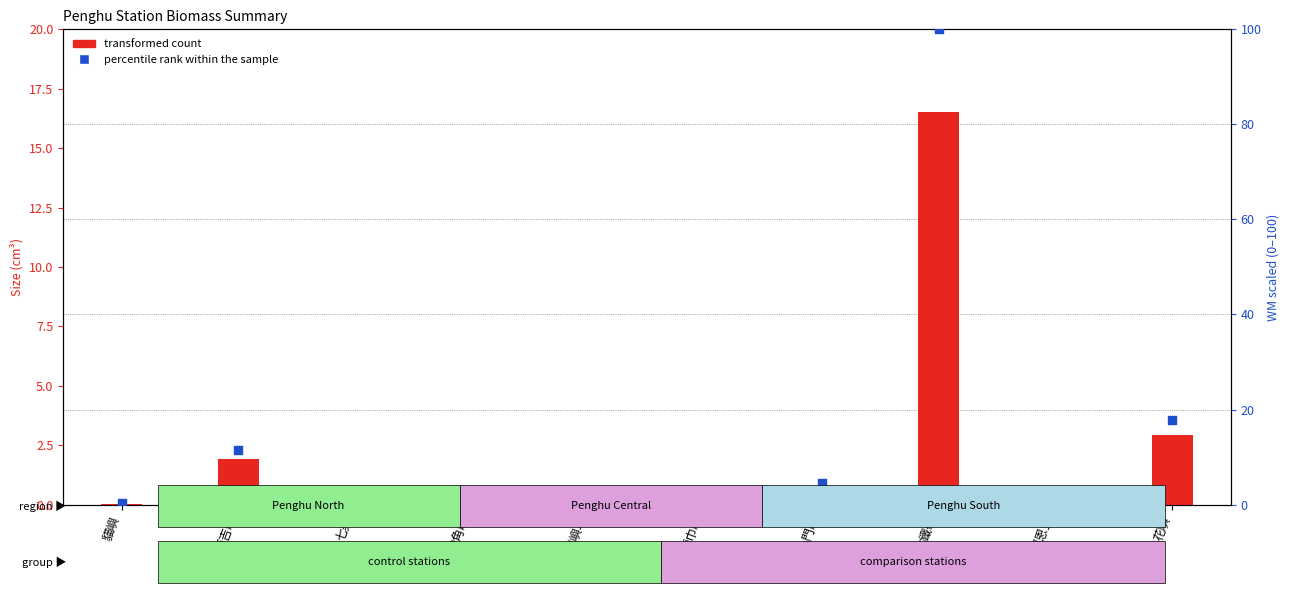

What is the total value across all series at 四角嶼?

0.1